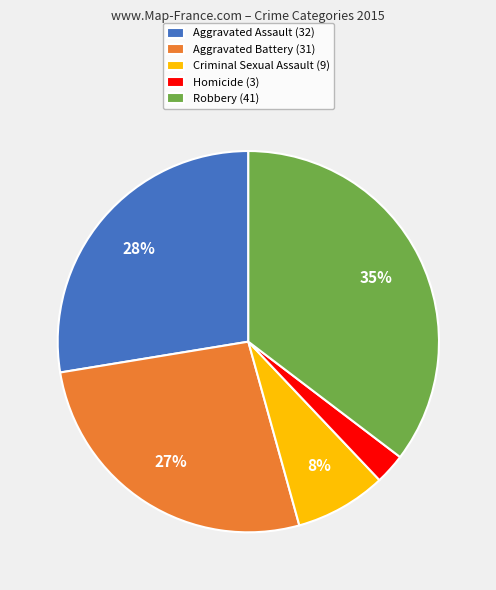

Rank the categories by value from highest to lowest.

Robbery, Aggravated Assault, Aggravated Battery, Criminal Sexual Assault, Homicide